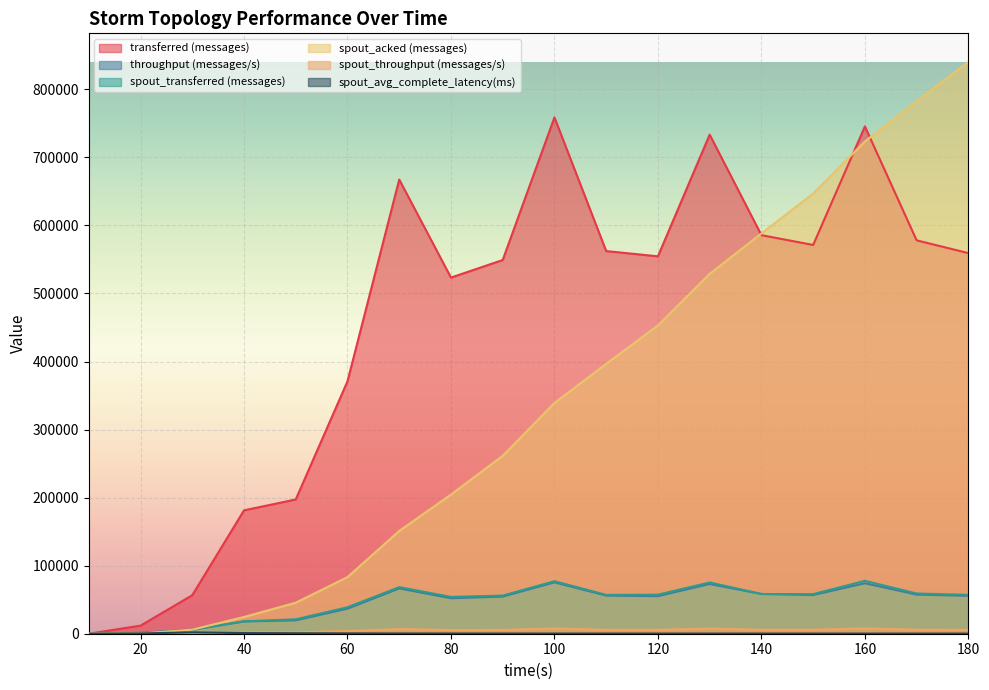

The spout_transferred (messages) series shows 79268.1 at 170. True or false?

False